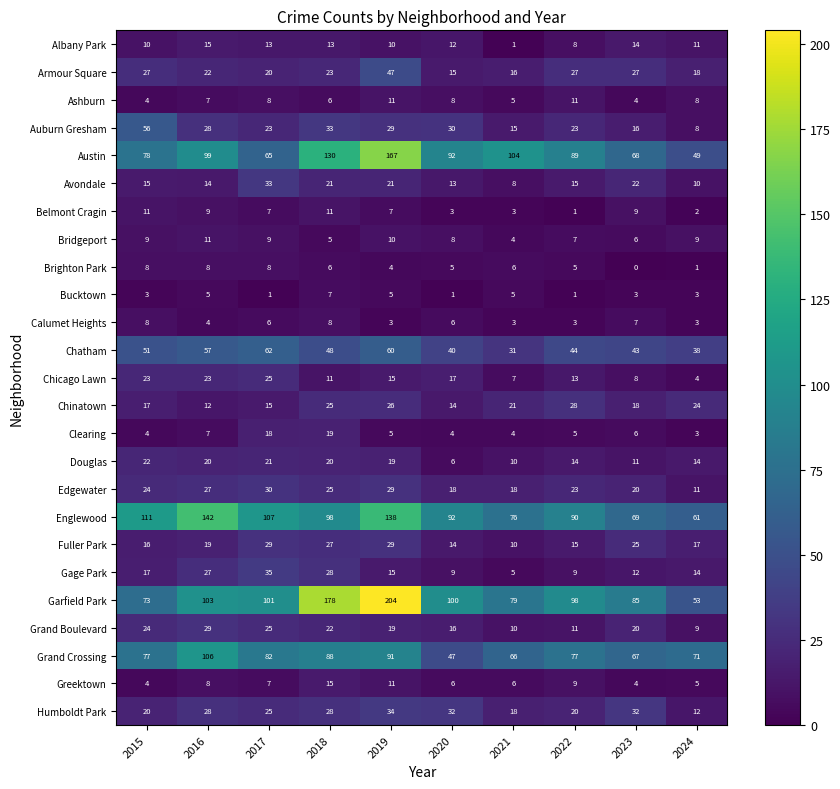

Between 2015 and 2021, which series saw the biggest shift?

Auburn Gresham